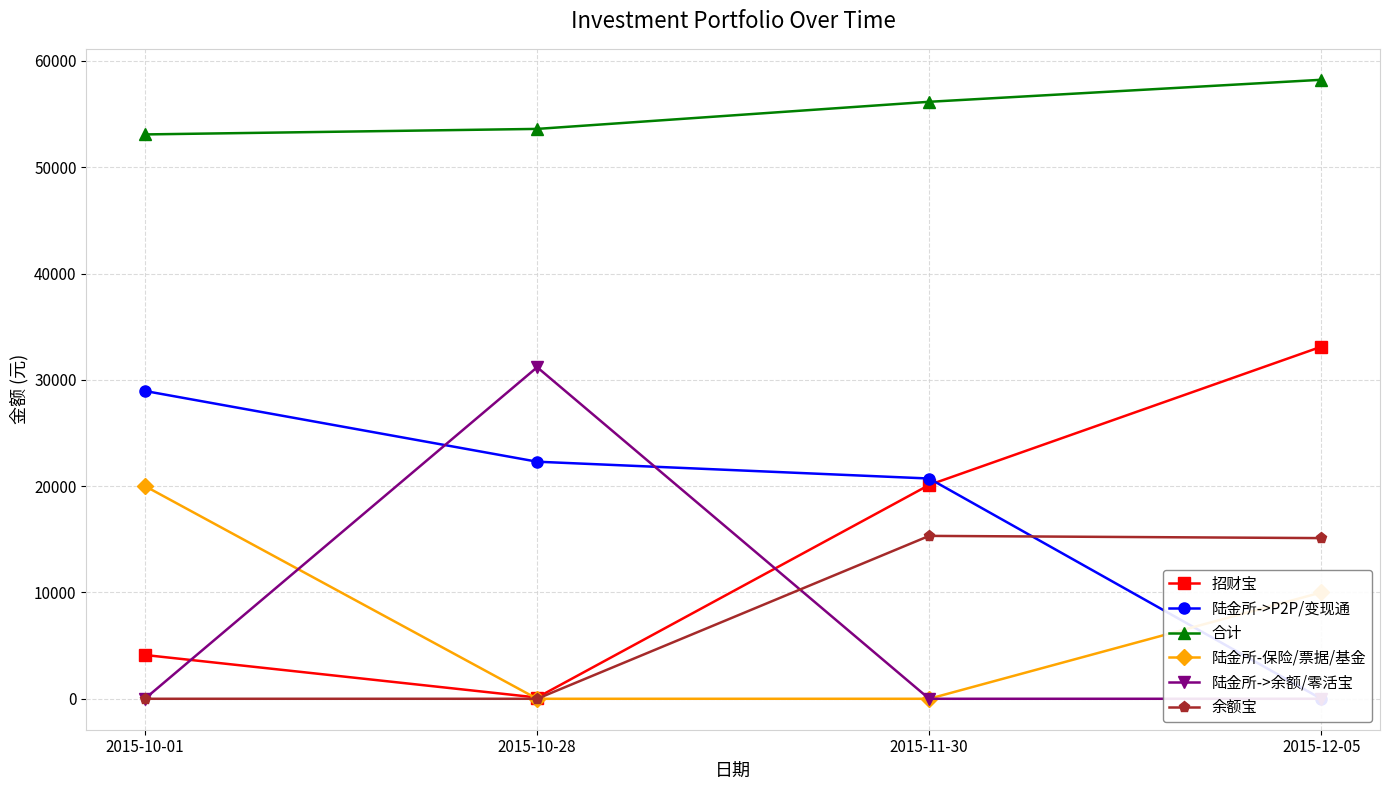

True or false: 陆金所->P2P/变现通 has more than 2 interior local peaks.

False